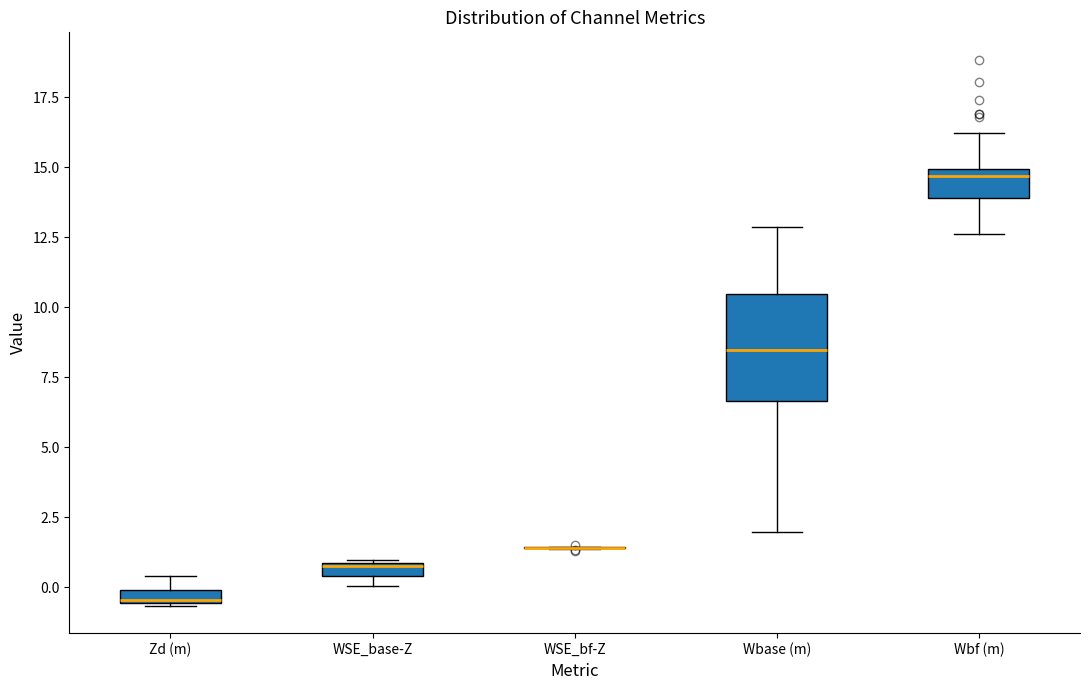

Comparing the boxes themselves (not the whiskers), which one is the tallest?

Wbase (m)